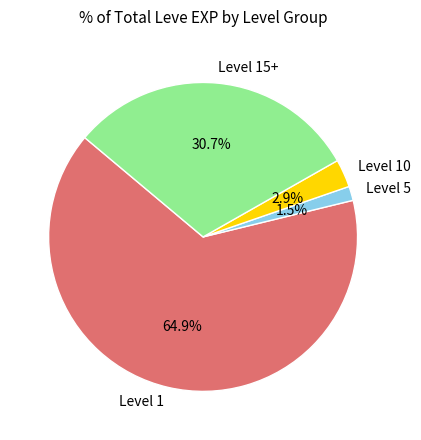

What portion of the pie excludes Level 10?

97.1%